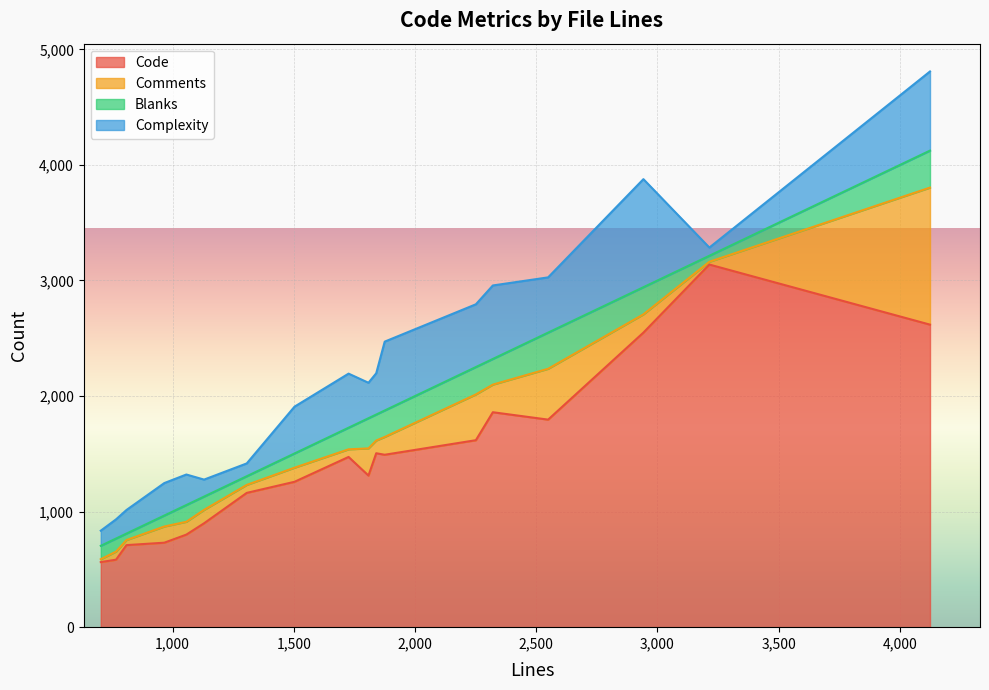

What is the lowest value of the Code series?

563